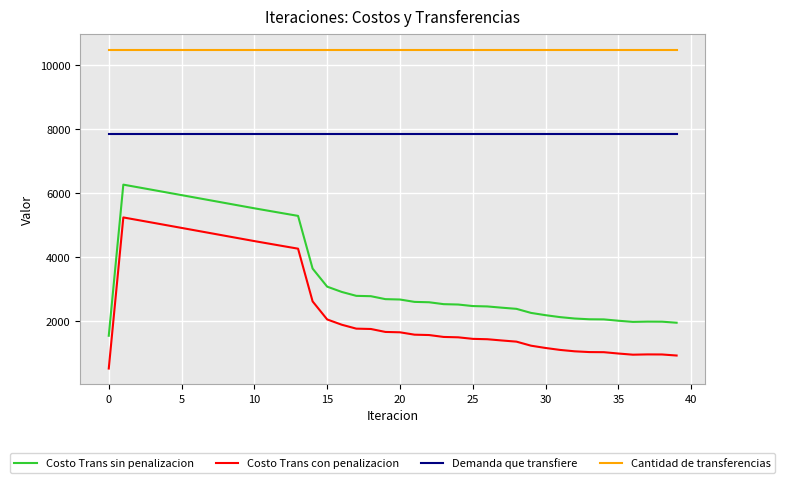

What is the highest value of the Costo Trans con penalizacion series?

5243.0